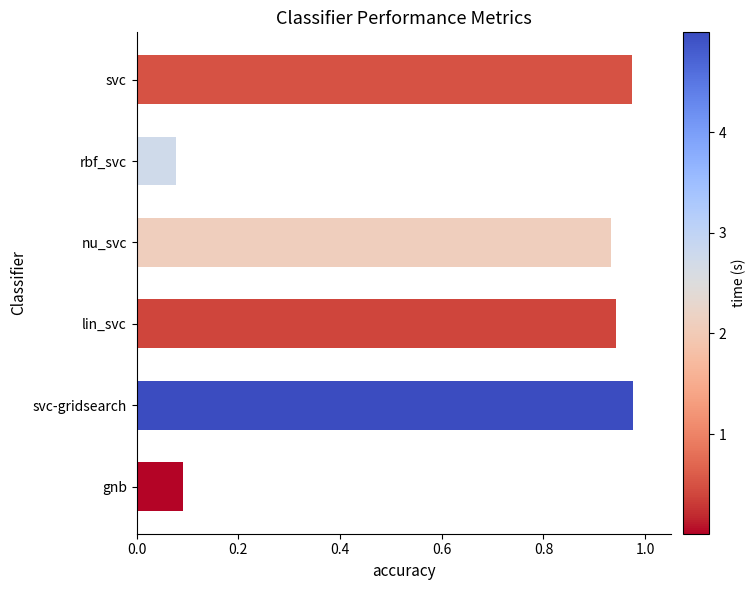

The value at nu_svc is 0.5. True or false?

False